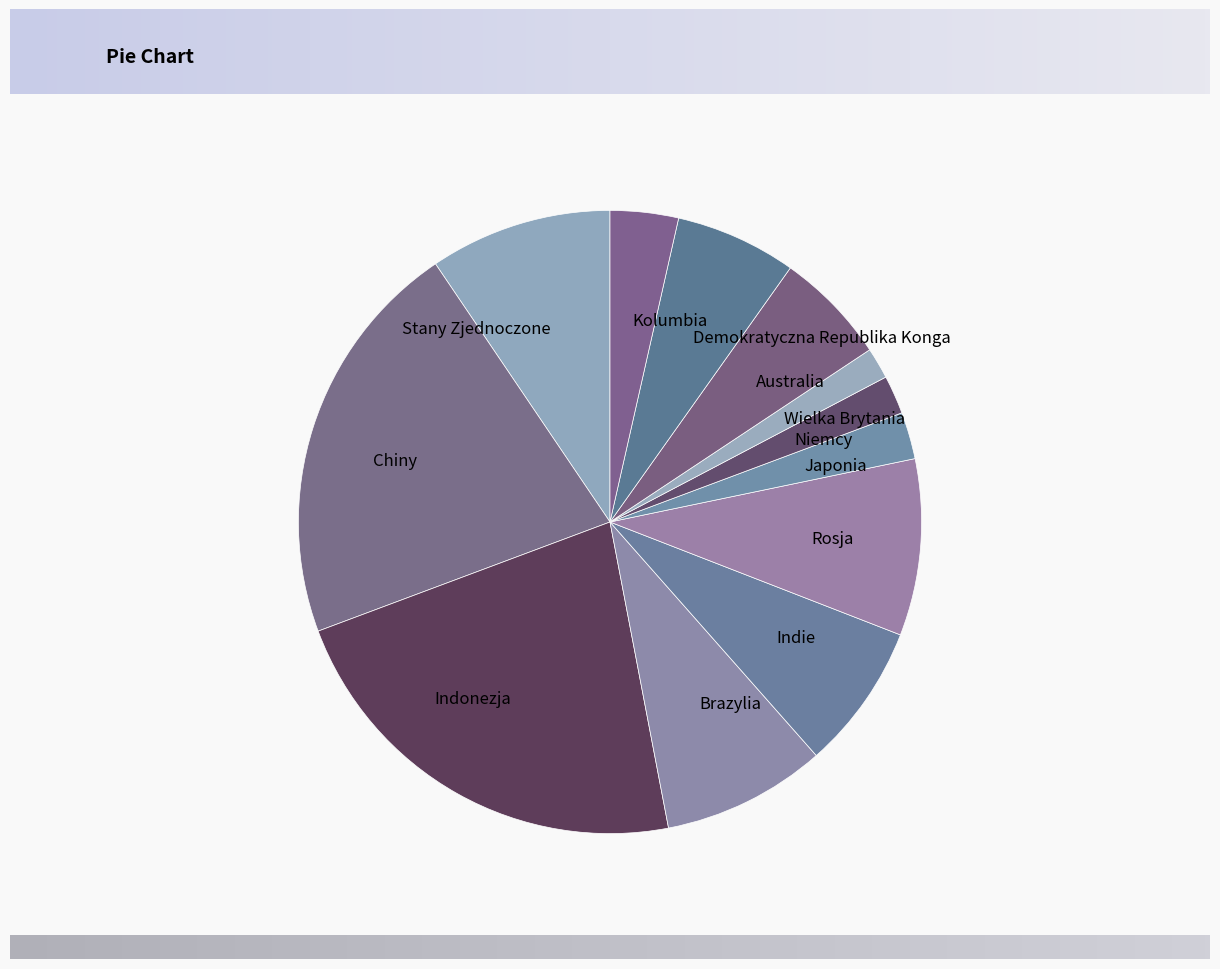

Is there a majority slice in this chart?

No